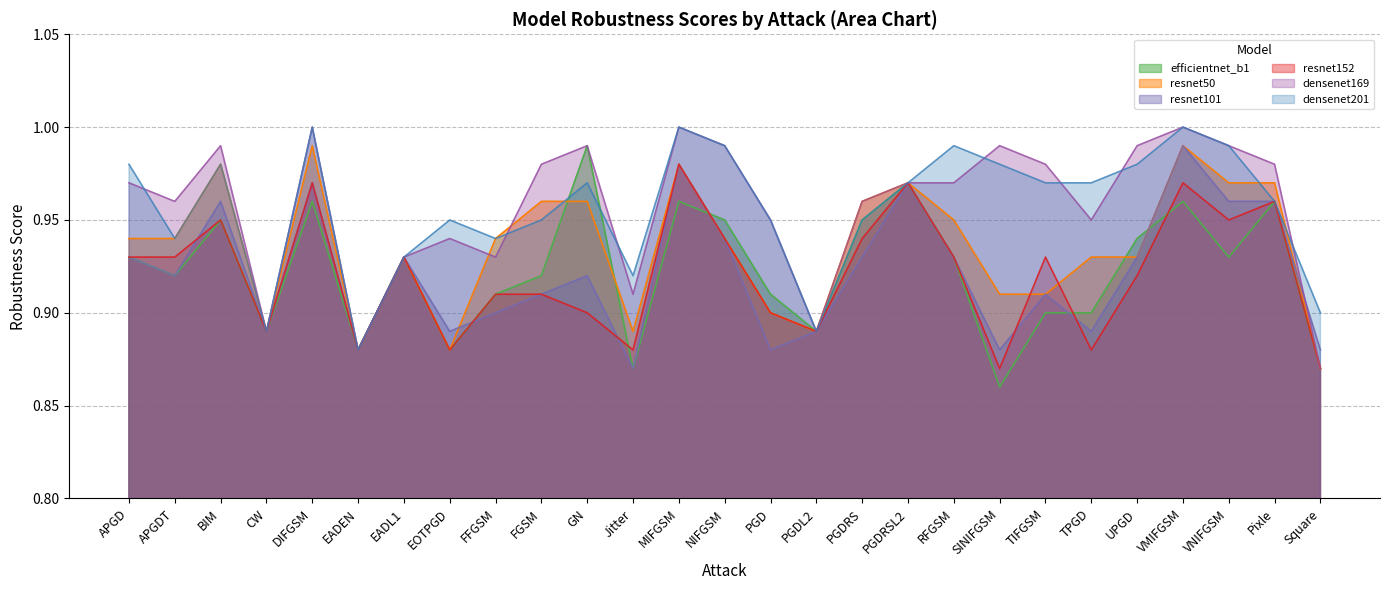

What is the label of the 18th point from the right?

FGSM